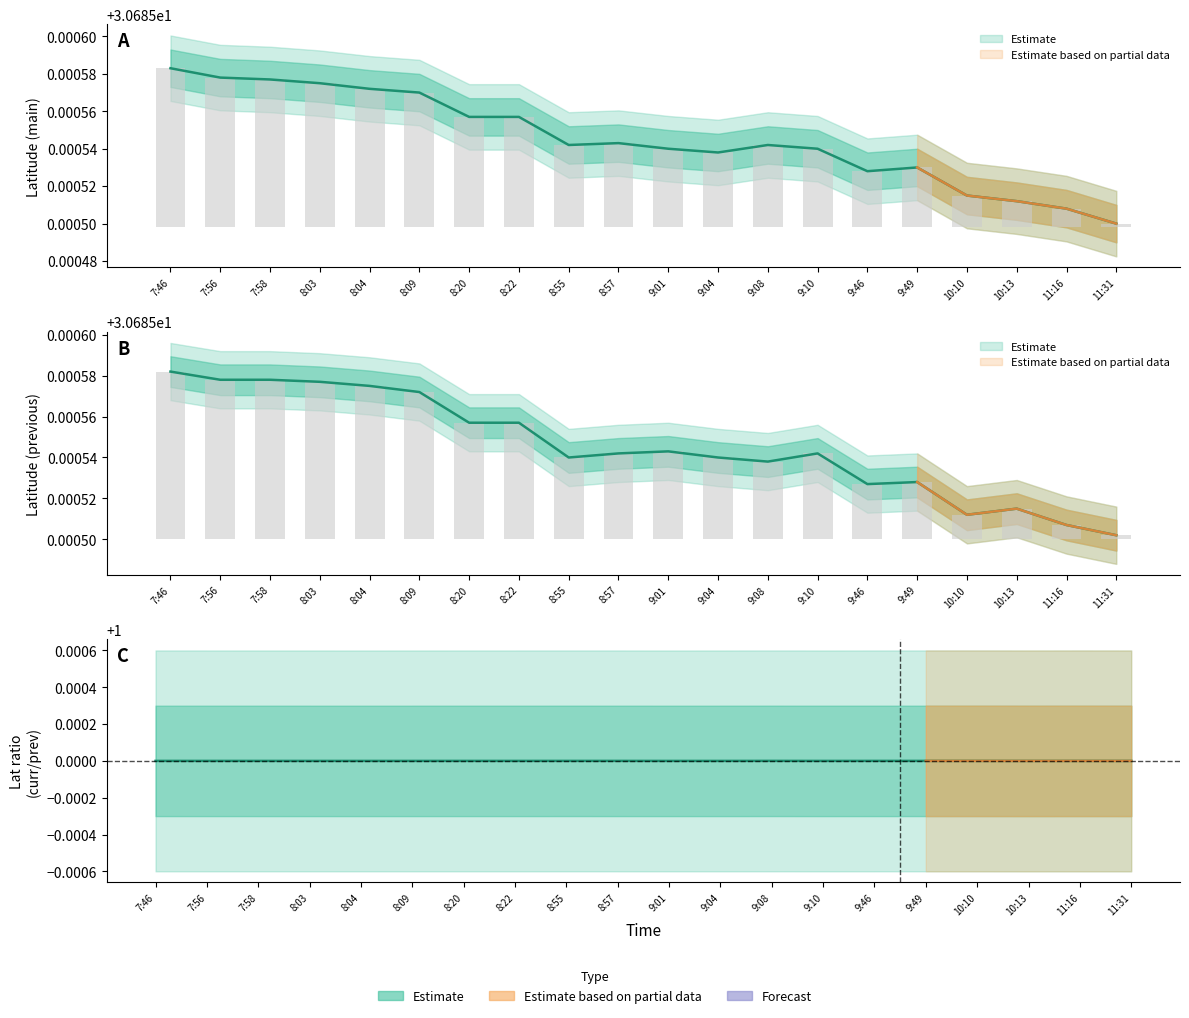

The Latitude_prev series shows 30.7 at 7:56. True or false?

True